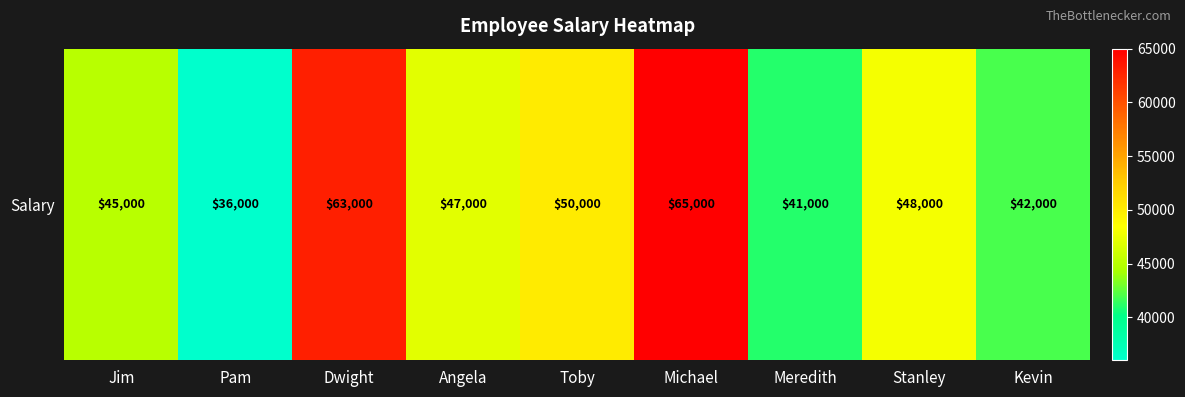

Is it true that the value at Toby is 50000?

True